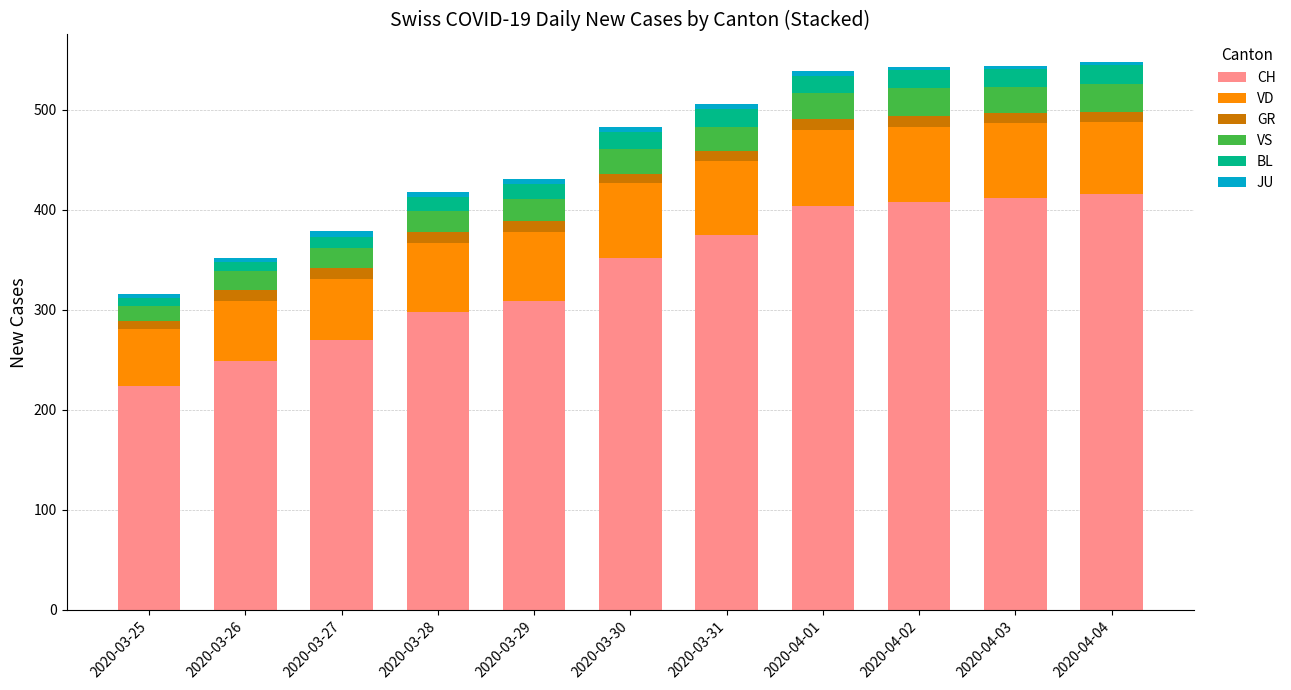

Which category has the lowest value in the CH series?

2020-03-25